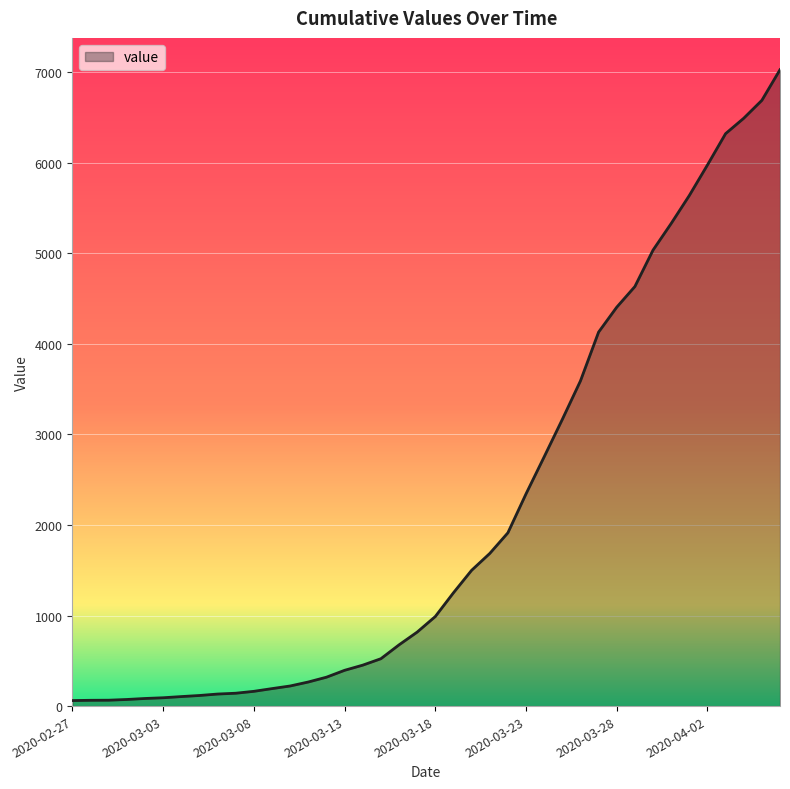

What is the difference between the maximum and minimum values?

6965